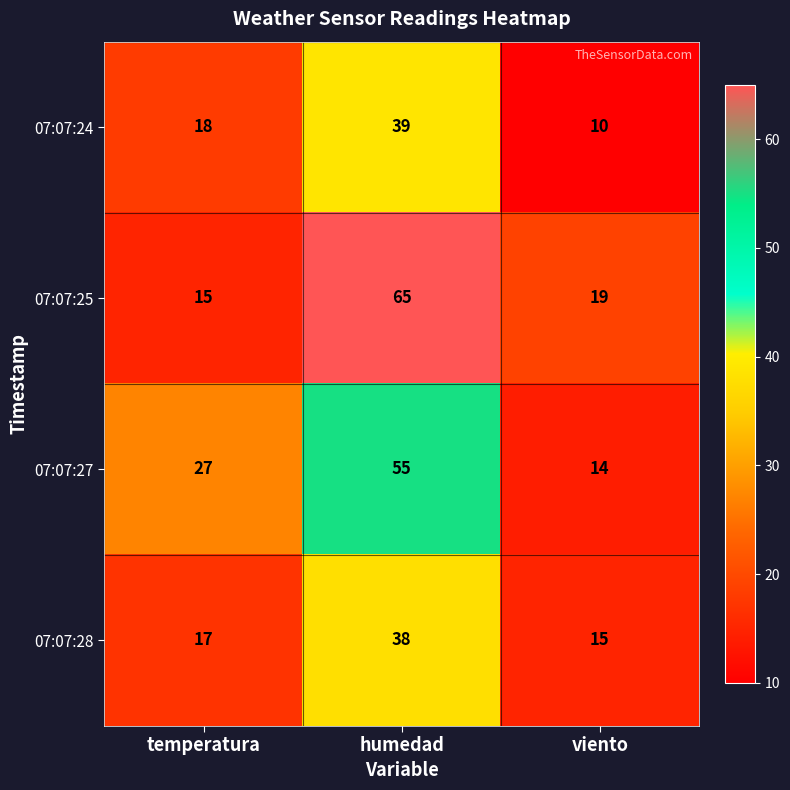

Reading left to right, what are all the values shown in this chart?

07:07:24: 18	39	10
07:07:25: 15	65	19
07:07:27: 27	55	14
07:07:28: 17	38	15